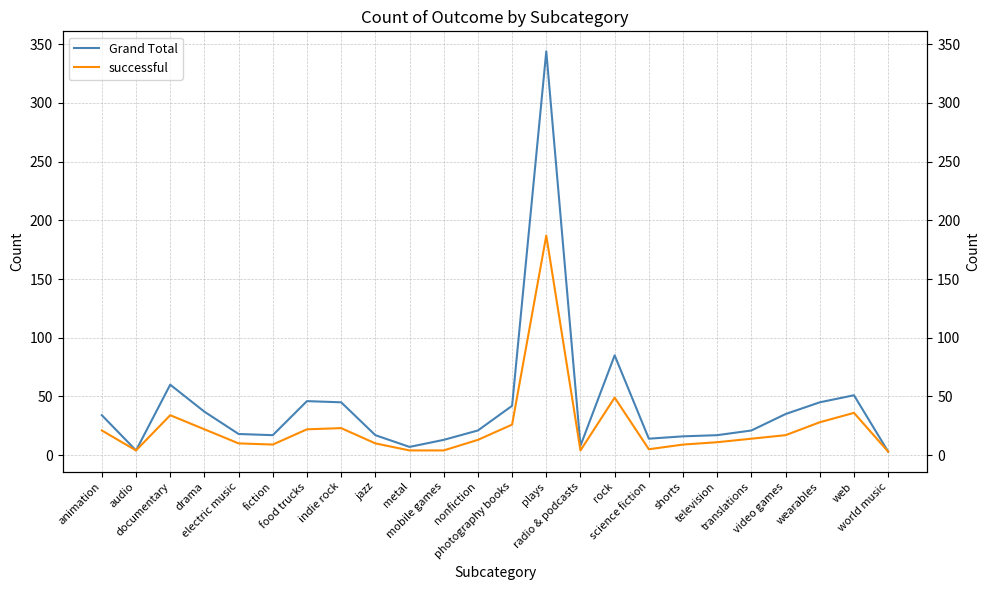

What is the difference between the highest and lowest values at plays?

157